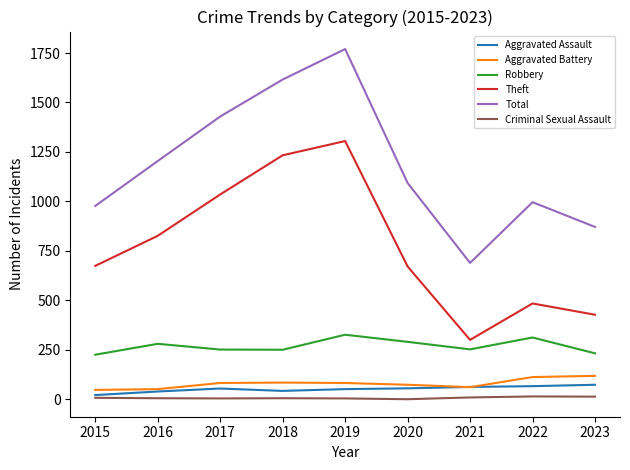

Is it true that Aggravated Assault equals 54 at 2017?

True